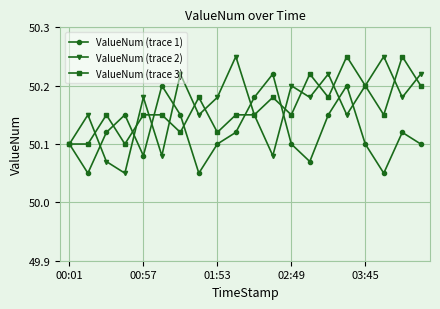

Count the ValueNum (trace 3) values in the range 50 to 51.

20